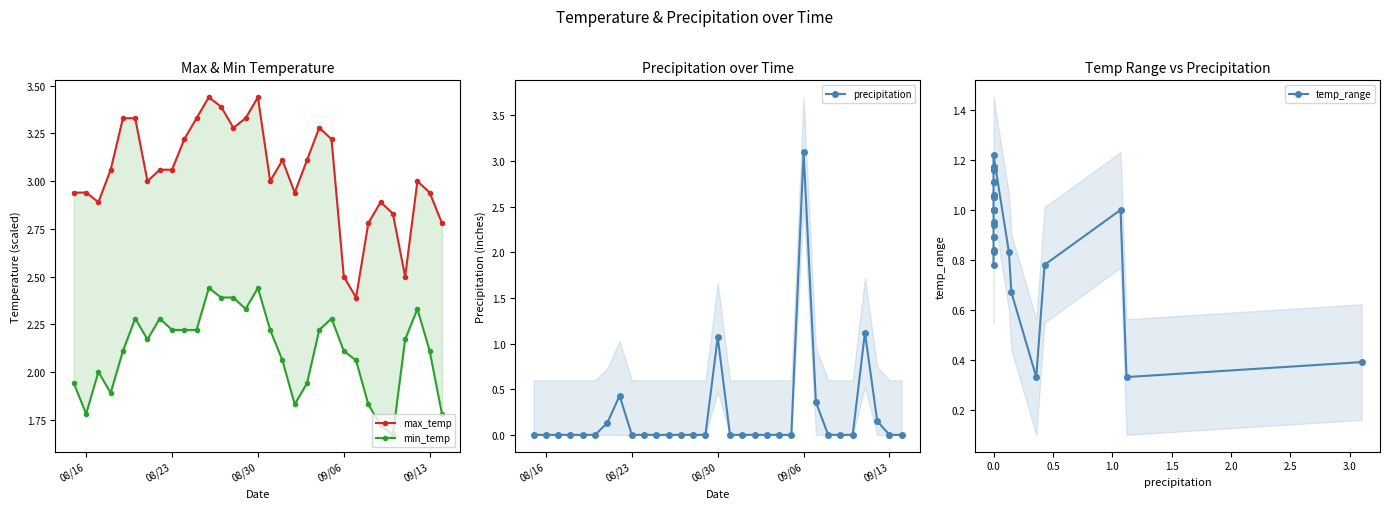

What is the sum of all max_temp values?

94.3